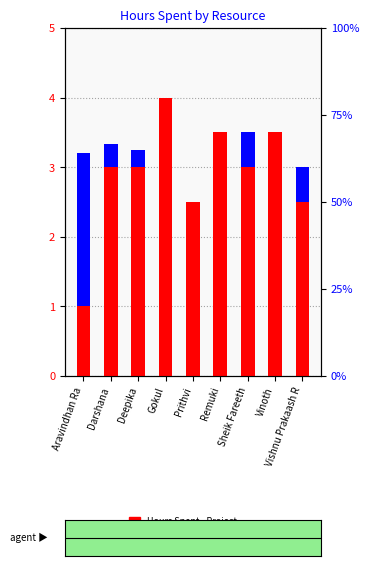

What is the difference between the maximum and minimum values in the Hours Spent - Project series?

3.0